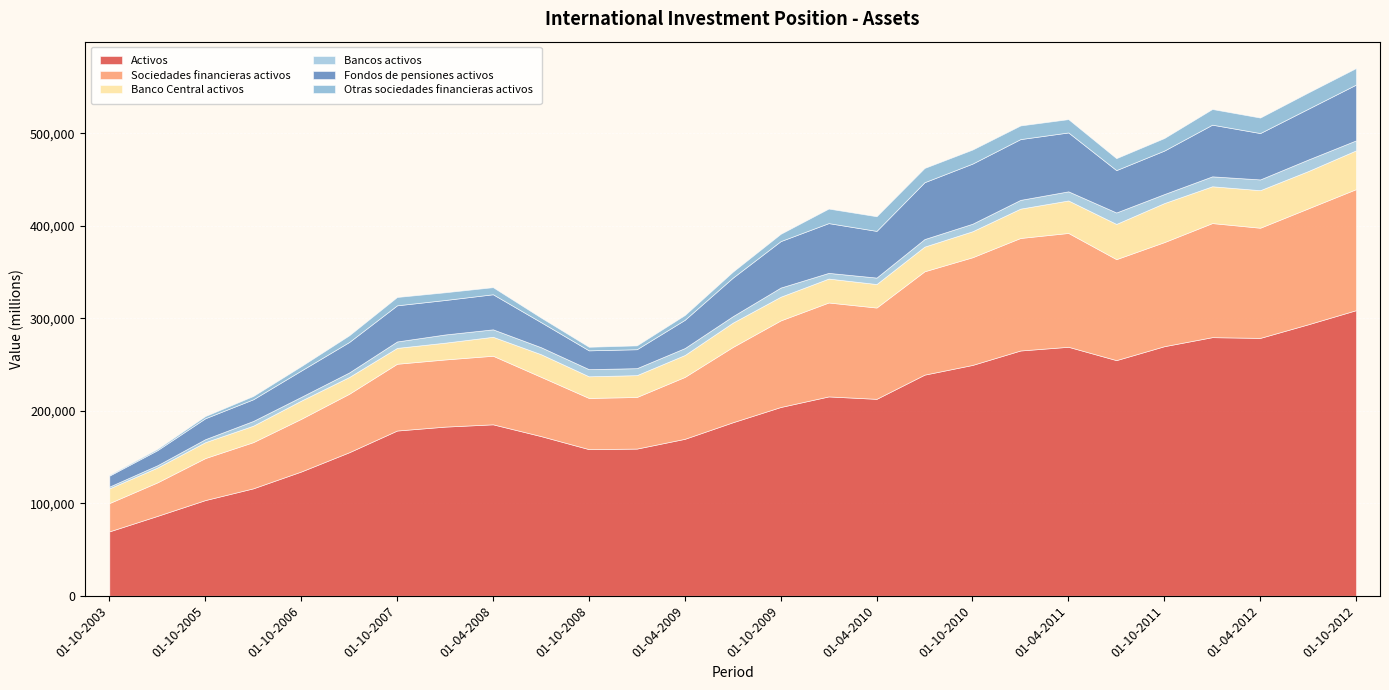

The Fondos de pensiones activos series shows 37273 at 01-01-2008. True or false?

True